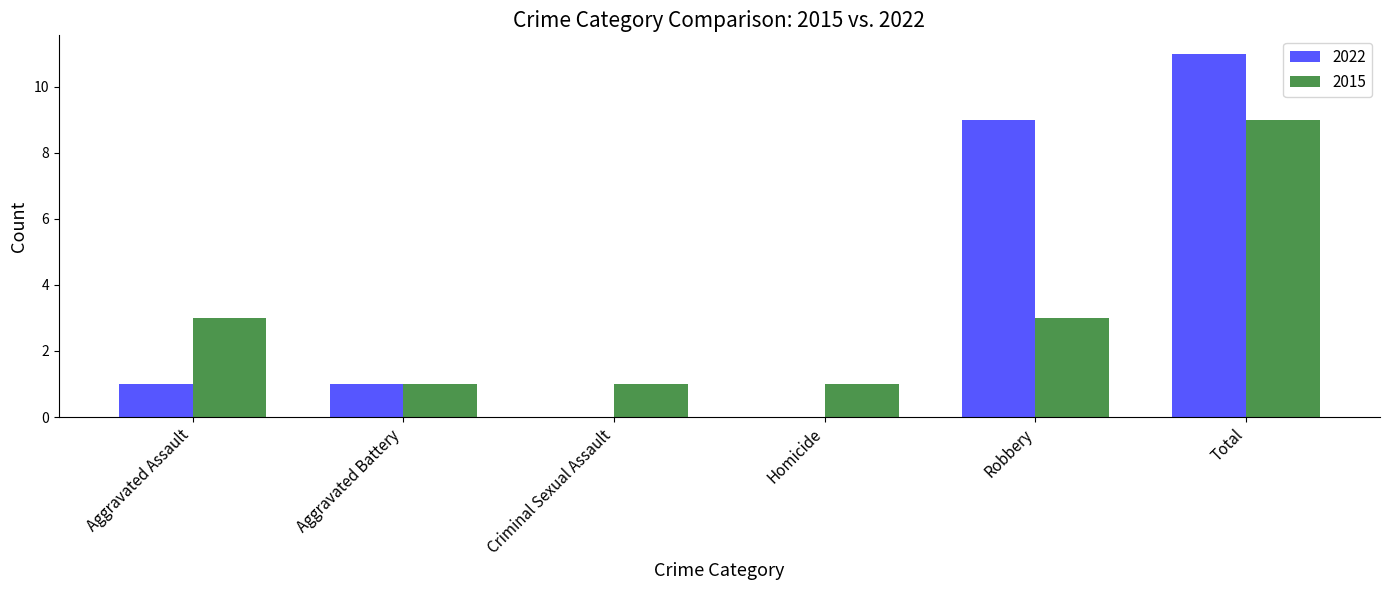

What is the sum of all 2015 values?

18